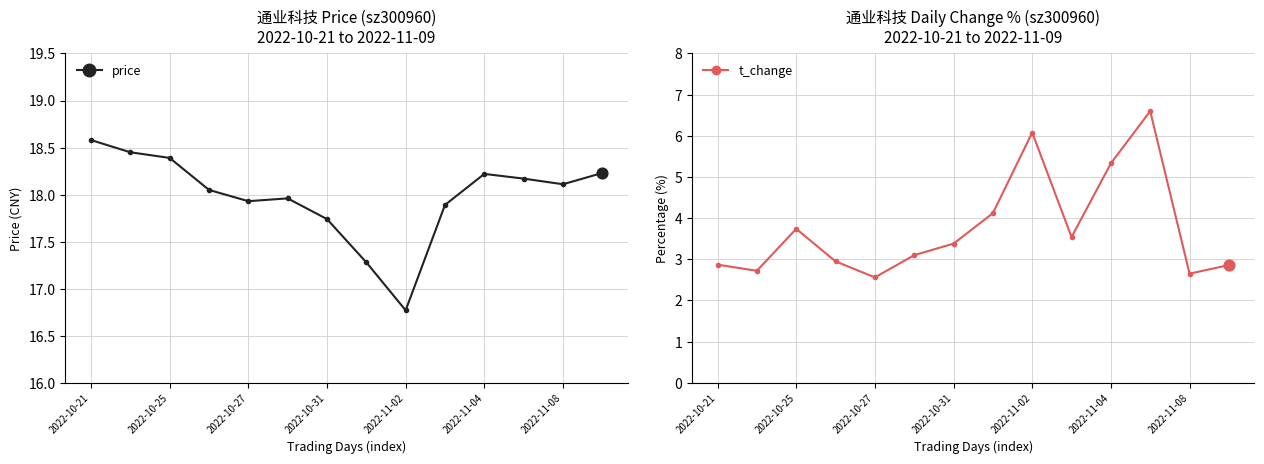

At how many categories does at least one series exceed 14?

14